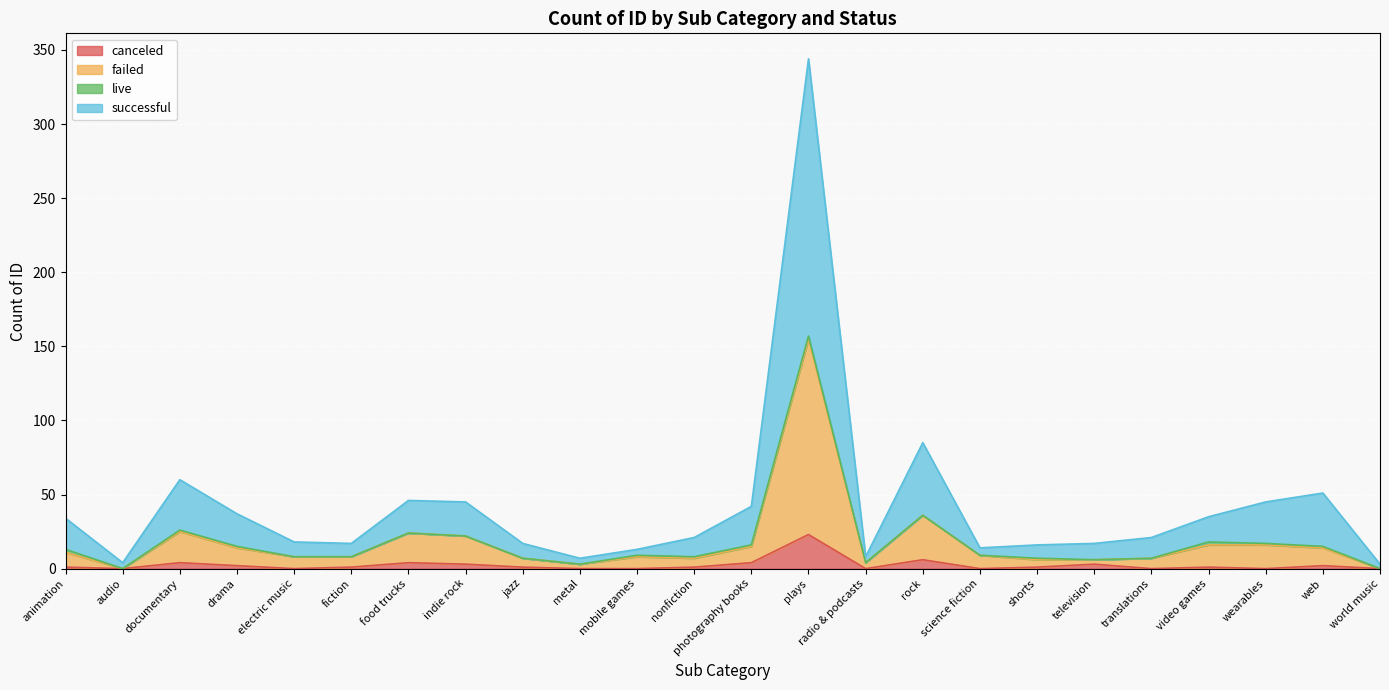

At which category does failed reach its first local valley?

audio